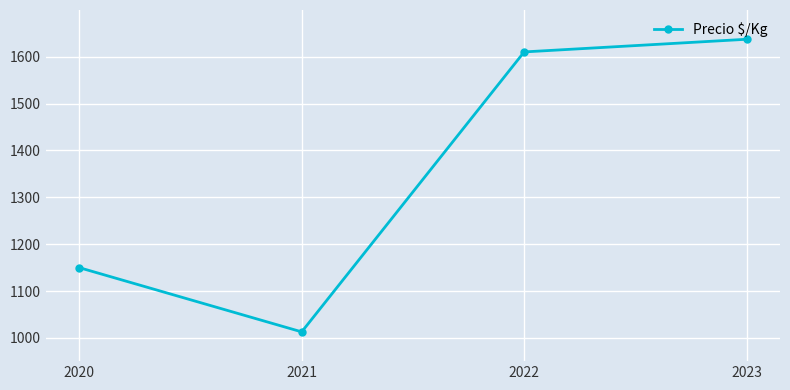

How many distinct data groups are displayed?

1